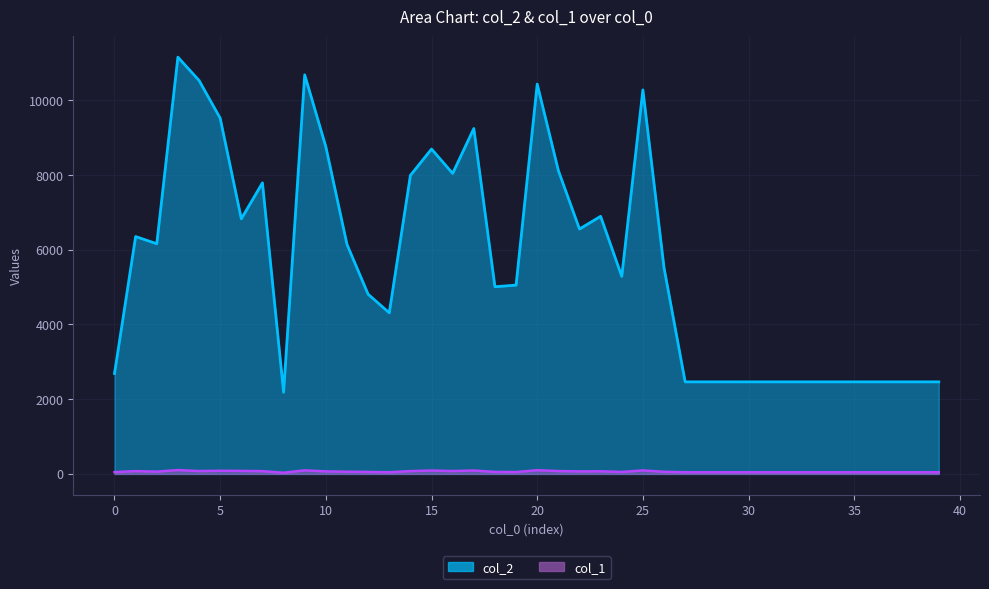

How many values in the col_1 series are below 56?

20